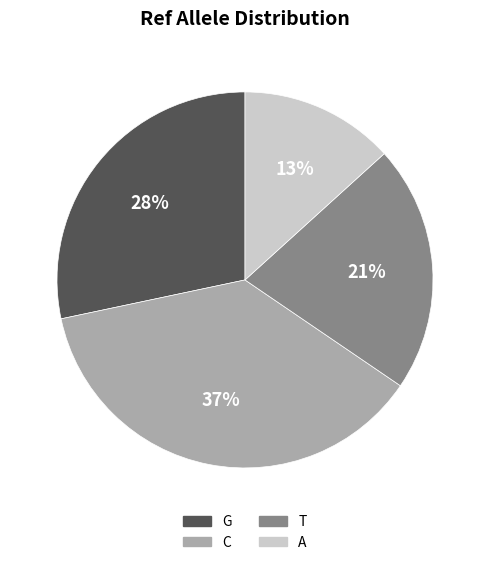

How many segments does this pie chart have?

4